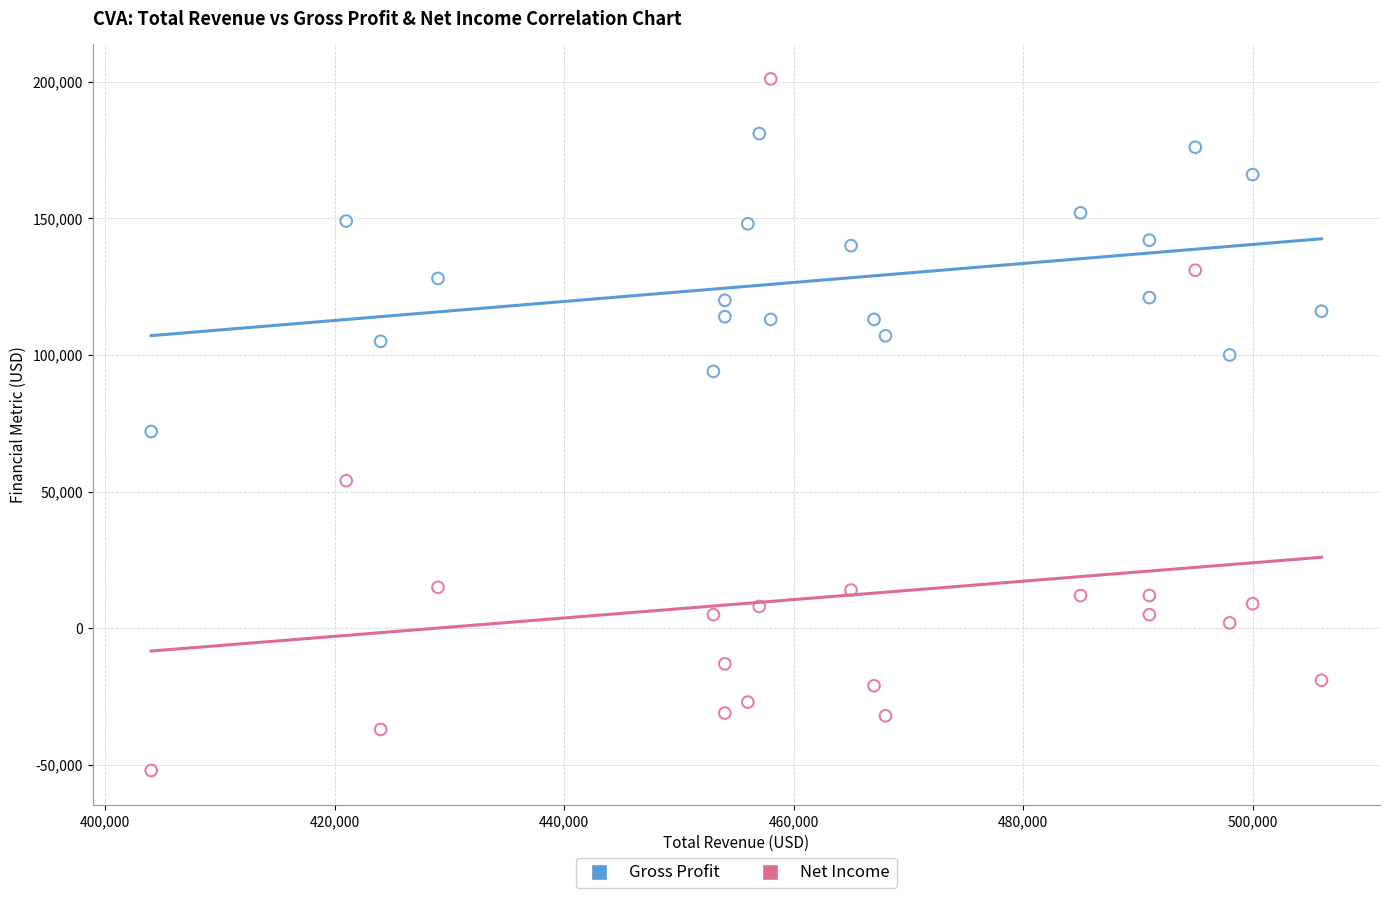

Which series has the largest Y range (max minus min)?

Net Income